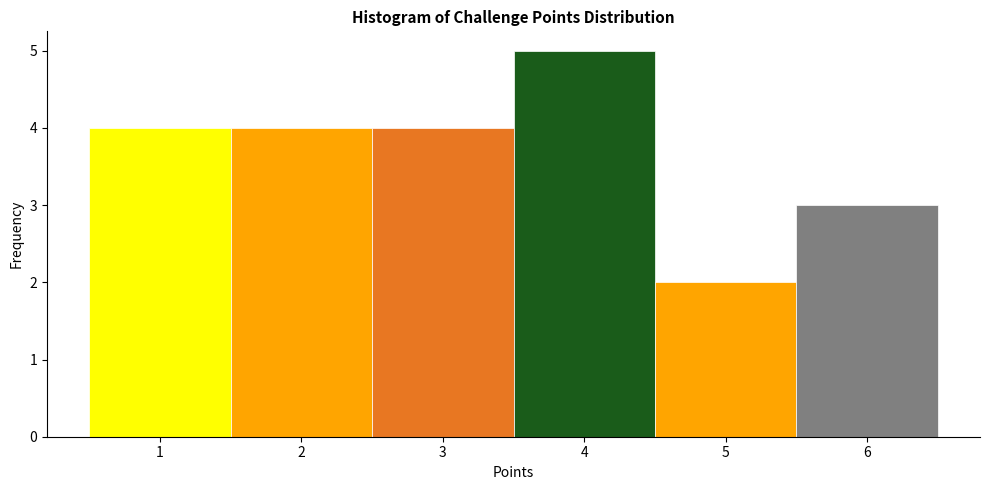

Over which range of the x-axis is the bar tallest?

3.5 to 4.5